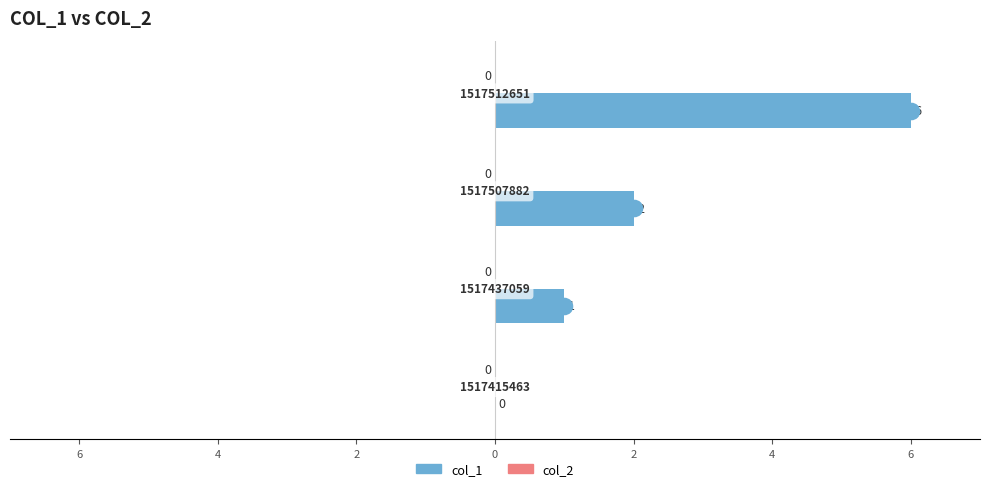

Which series has the largest Y range (max minus min)?

col_1